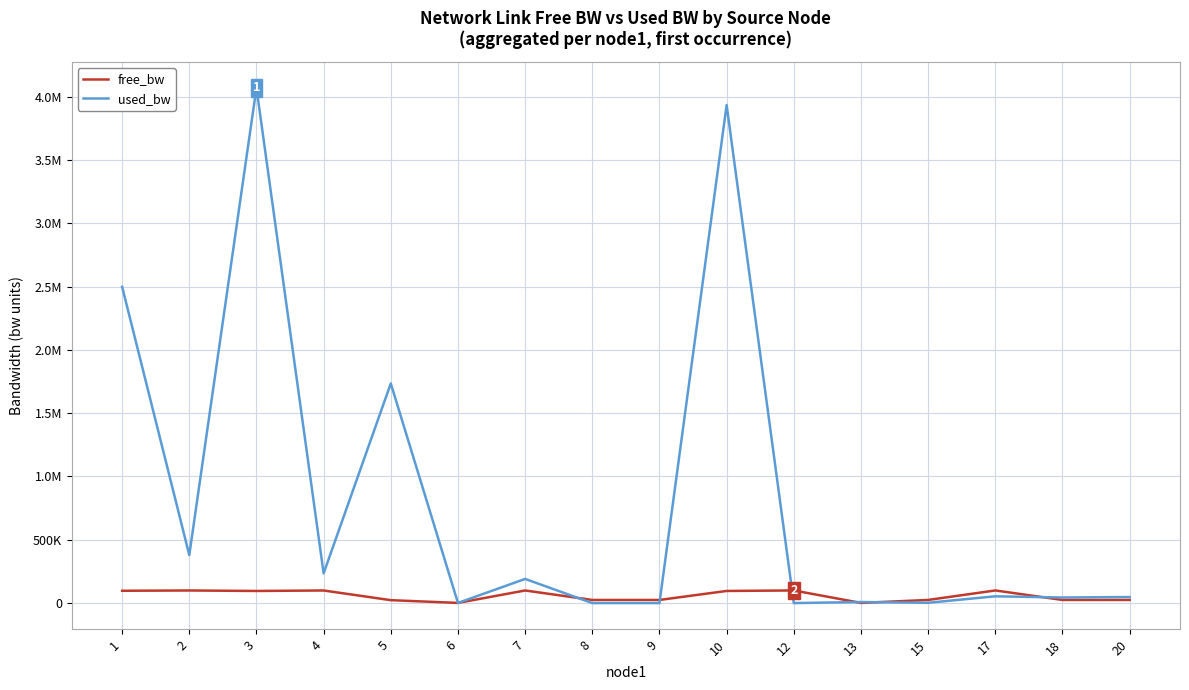

List the series in order of their peak value, highest first.

used_bw, free_bw